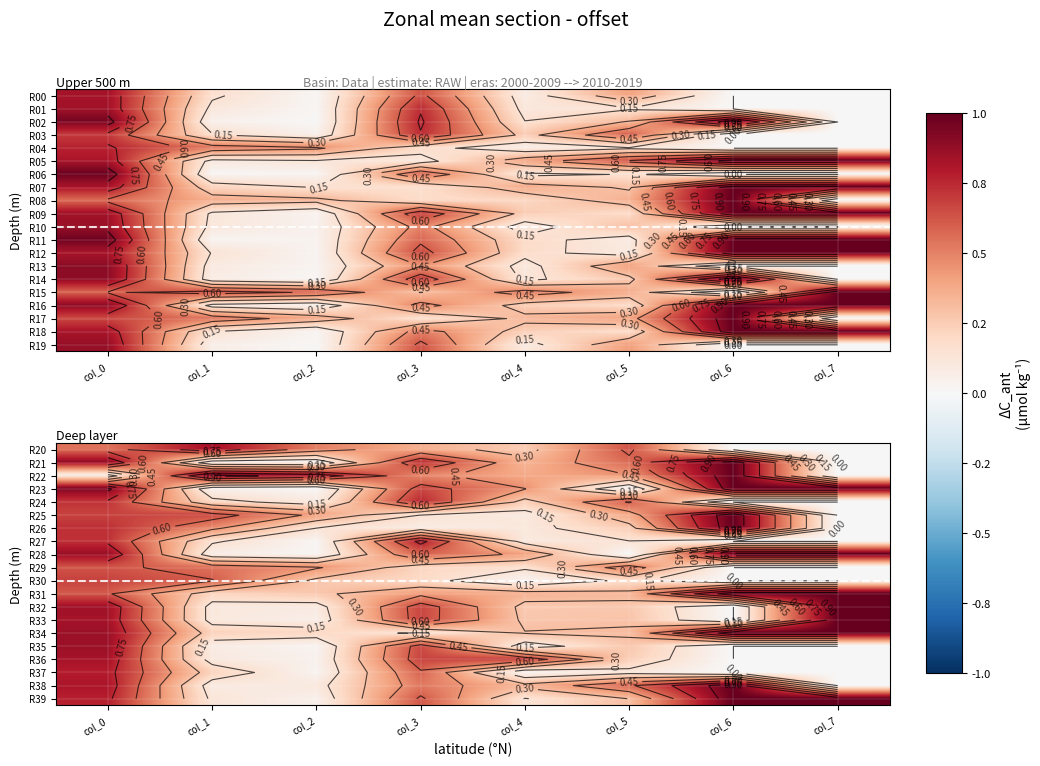

At which category does the chart reach its minimum across all series?

col_6